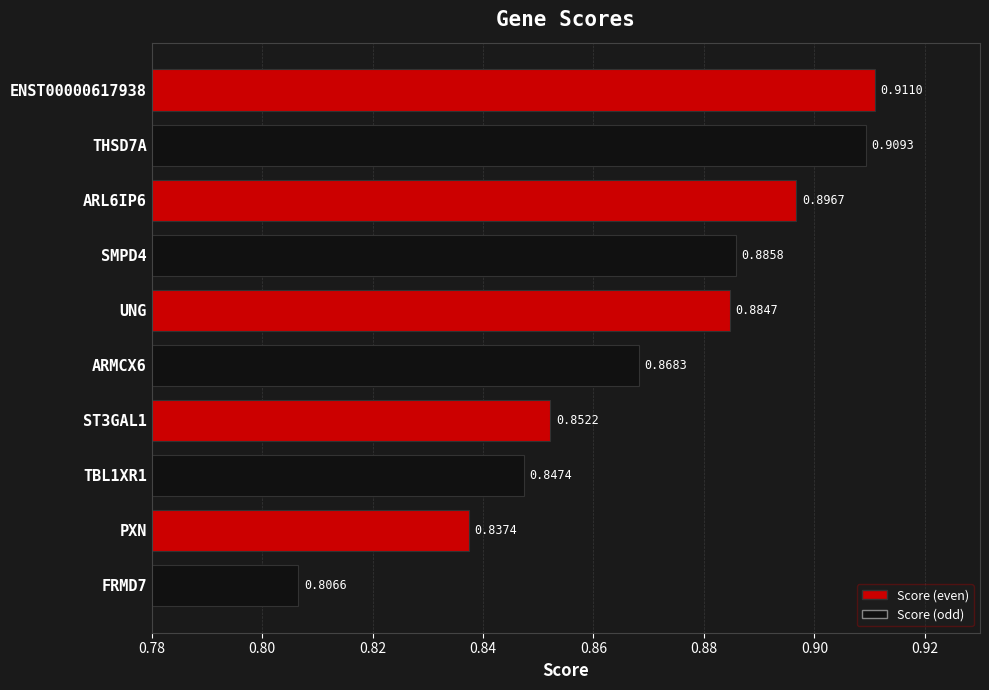

List the labels in order of value, largest first.

ENST00000617938, THSD7A, ARL6IP6, SMPD4, UNG, ARMCX6, ST3GAL1, TBL1XR1, PXN, FRMD7